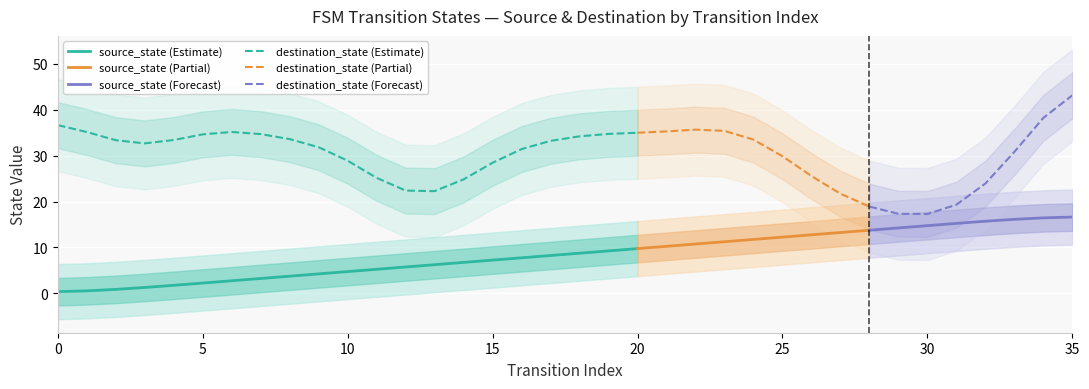

True or false: source_state (Estimate) and destination_state (Estimate) cross at least once.

False